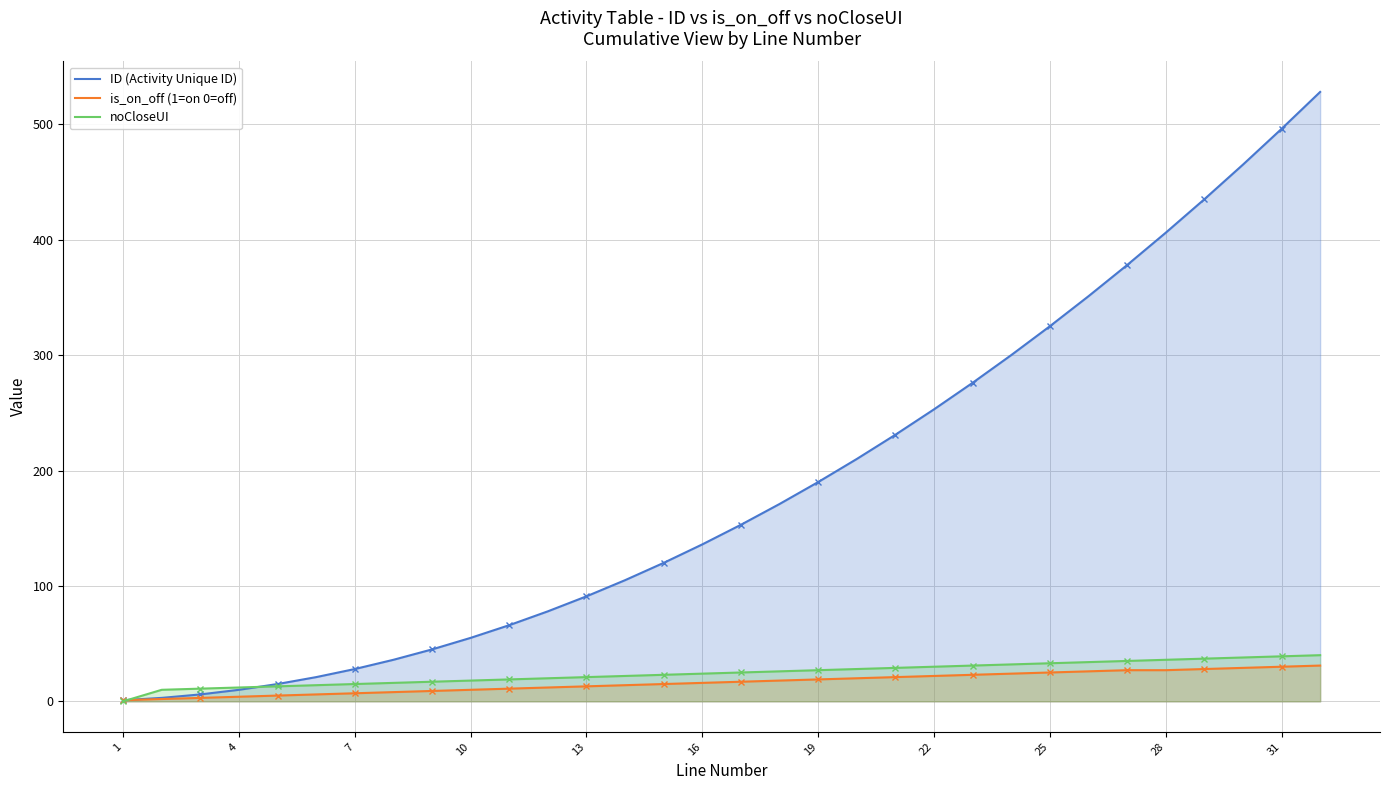

What is the difference between the maximum and second lowest values in the is_on_off (1=on 0=off) series?

29